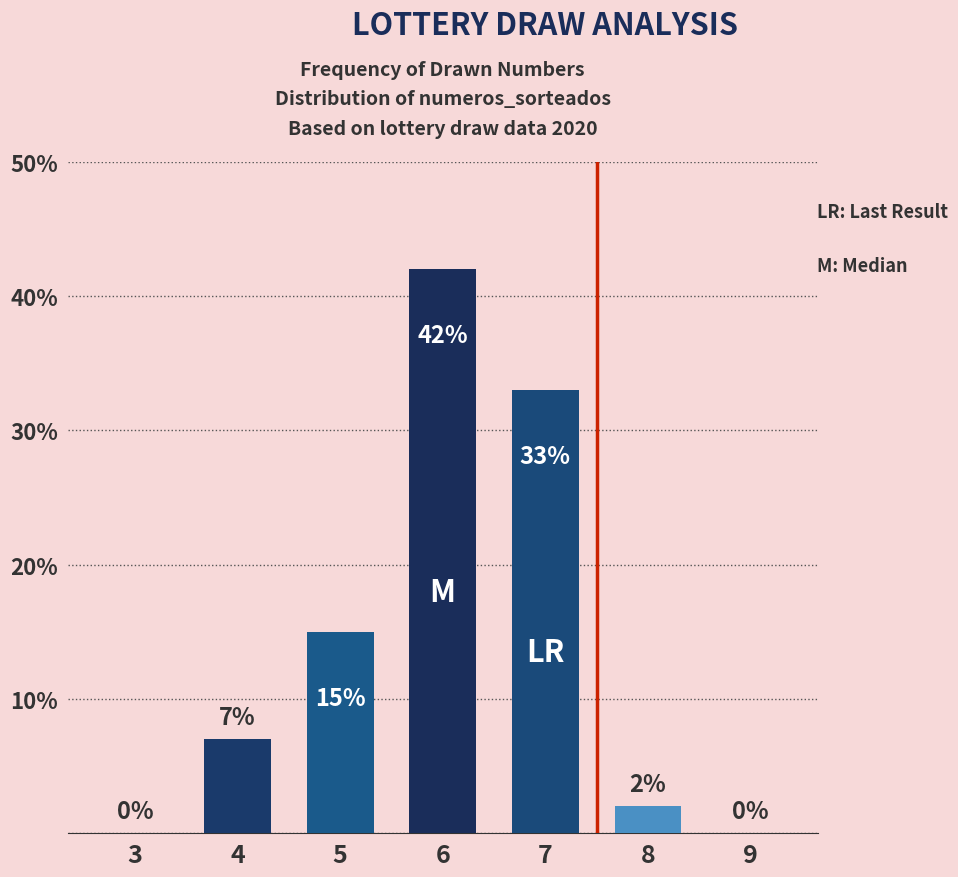

Between 5 and 4, which is larger?

5